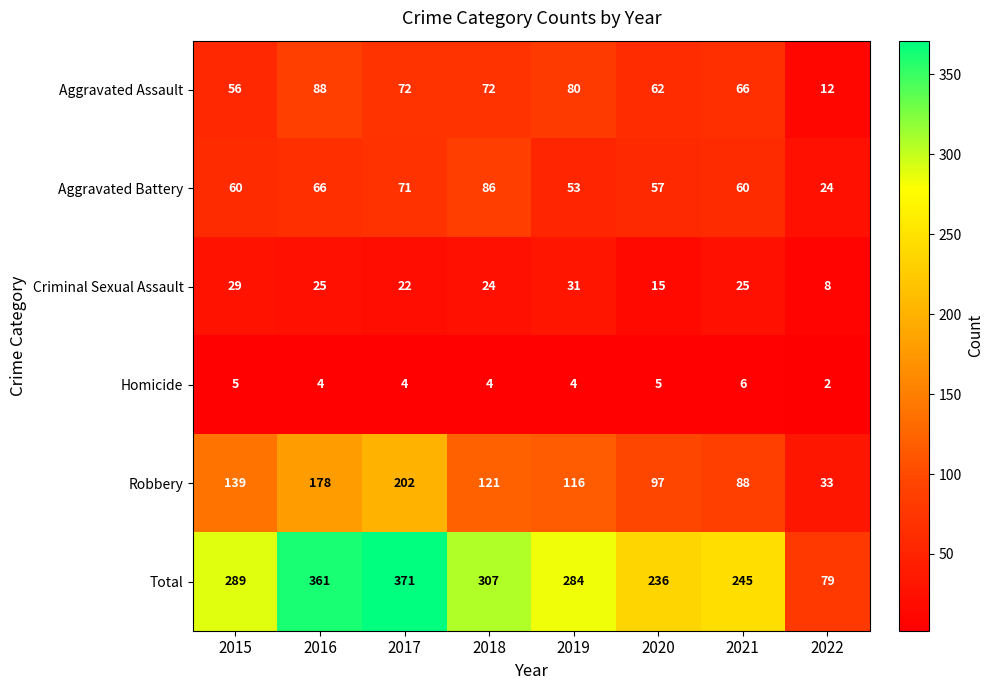

True or false: Robbery has a value of 33 at 2020.

False